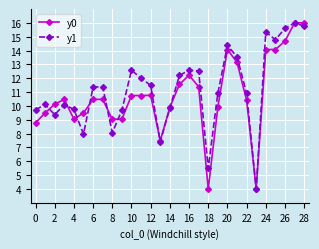

Is this an area chart (filled region under the line)?

No